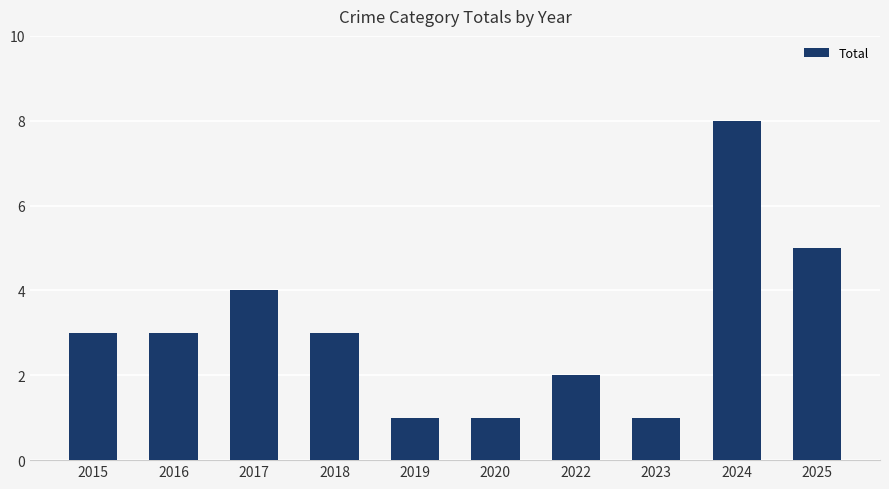

What is the ratio of the value at 2025 to the value at 2016?

1.7